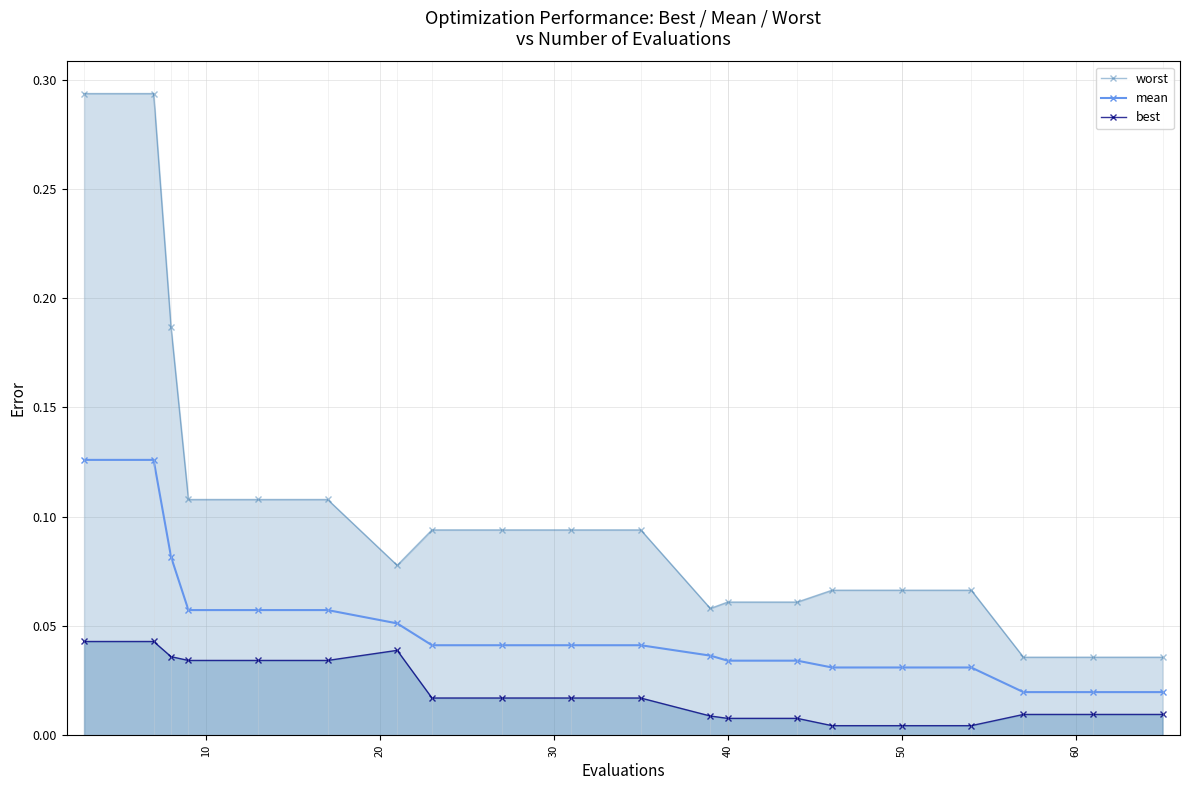

True or false: mean has more than 1 interior local peaks.

False